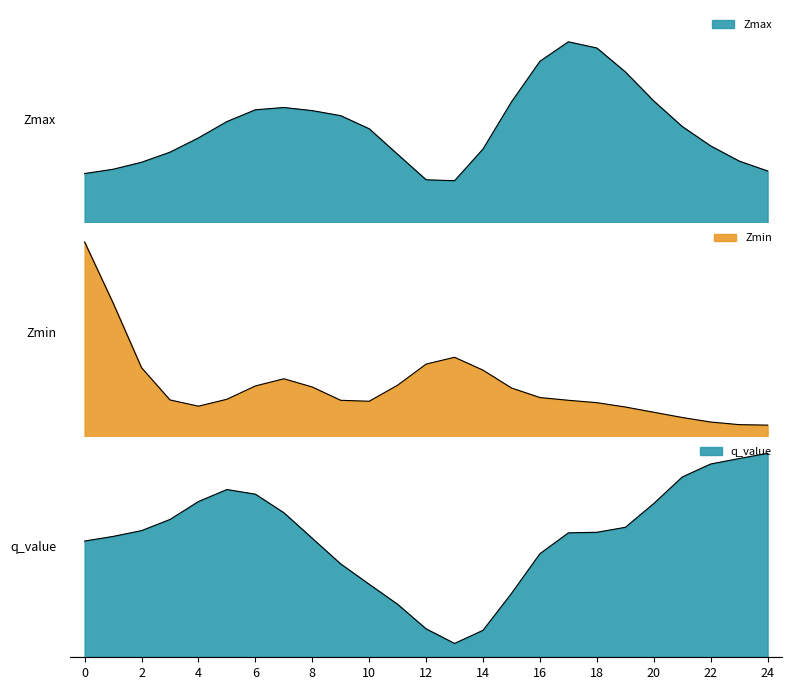

True or false: Zmin and q_value intersect in this chart.

True